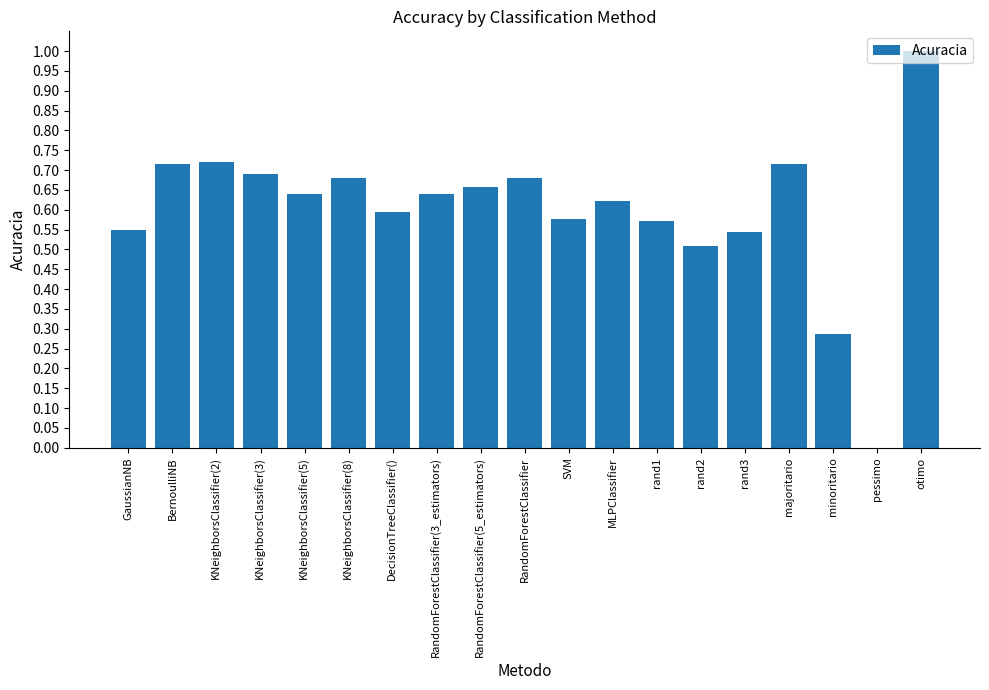

What is the sum of all values?

11.4